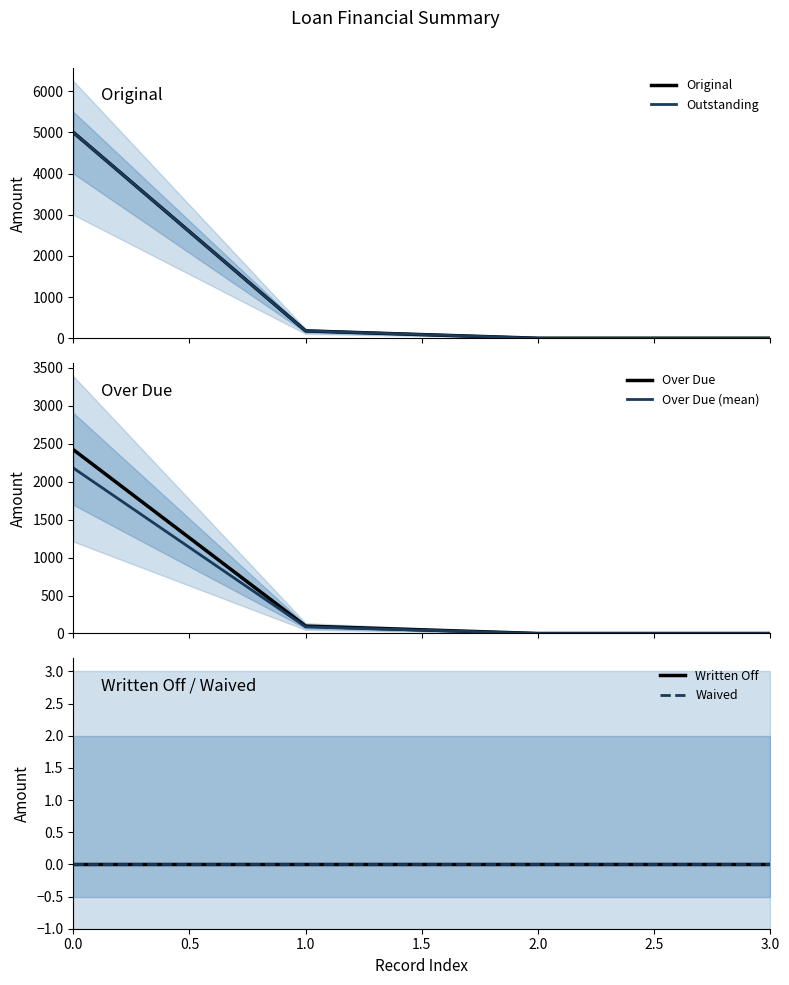

Which series has the largest total across all categories?

Original